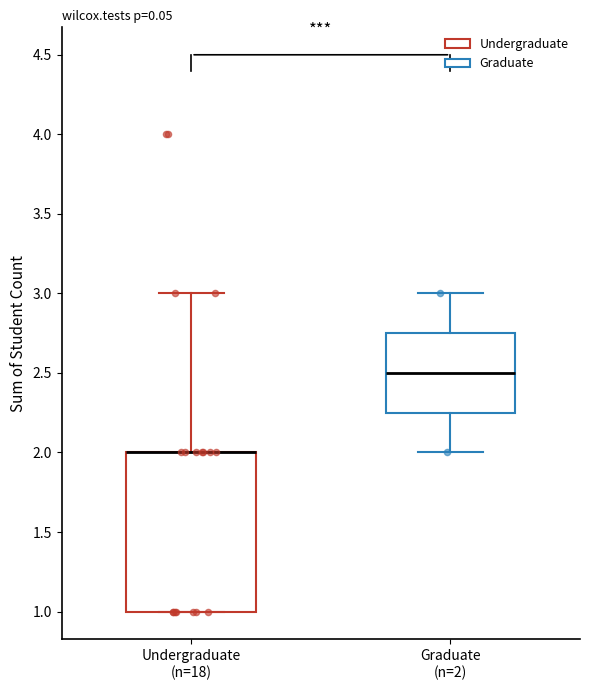

Reading left to right, transcribe this box plot: for each box, give where its median line is, the range the box spans, and where its two whiskers end, as read against the y-axis. The values are not printed on the chart, so give them approximately, as read against the axis.

Undergraduate (n=18): median 2.00 (drawn on the box's upper edge), box 1.00 to 2.00, whiskers 1.00 to 3.00
Graduate (n=2): median 2.50, box 2.25 to 2.75, whiskers 2.00 to 3.00